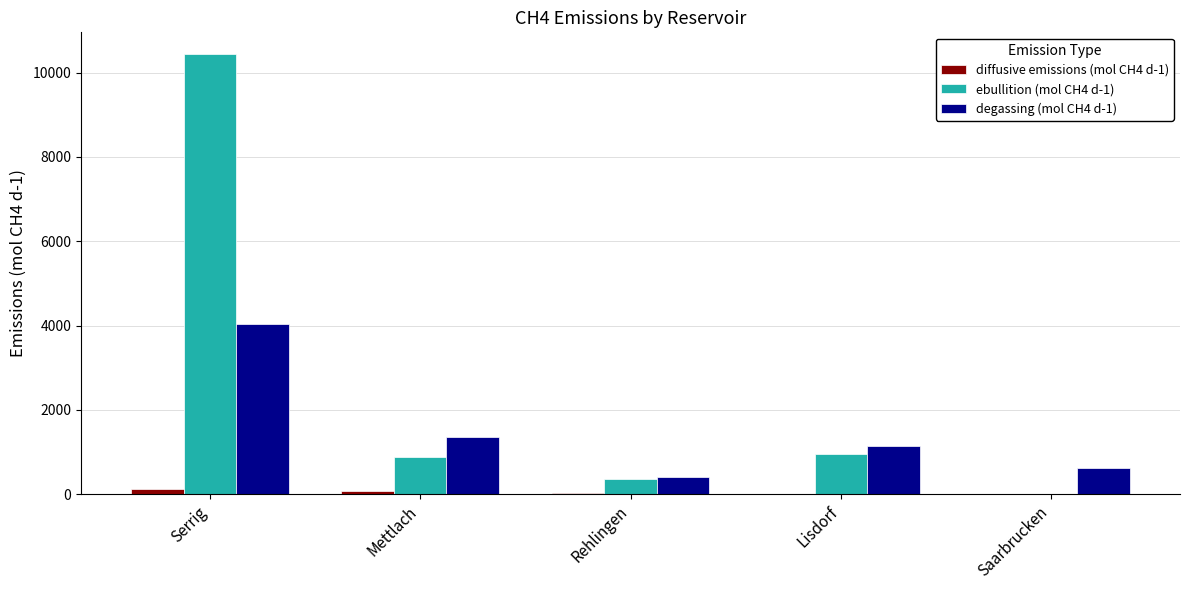

The ebullition (mol CH4 d-1) series shows 966 at Lisdorf. True or false?

True